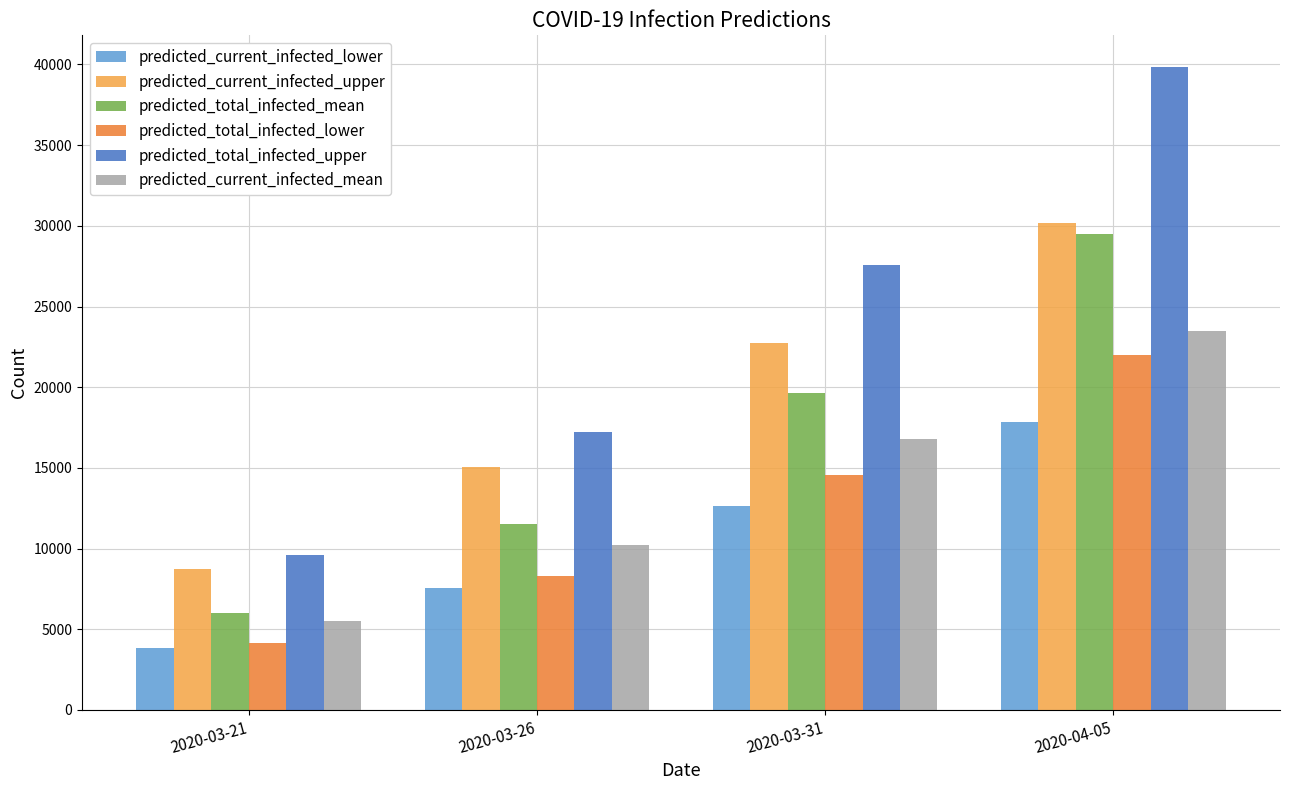

What position from the left is 2020-03-21?

1